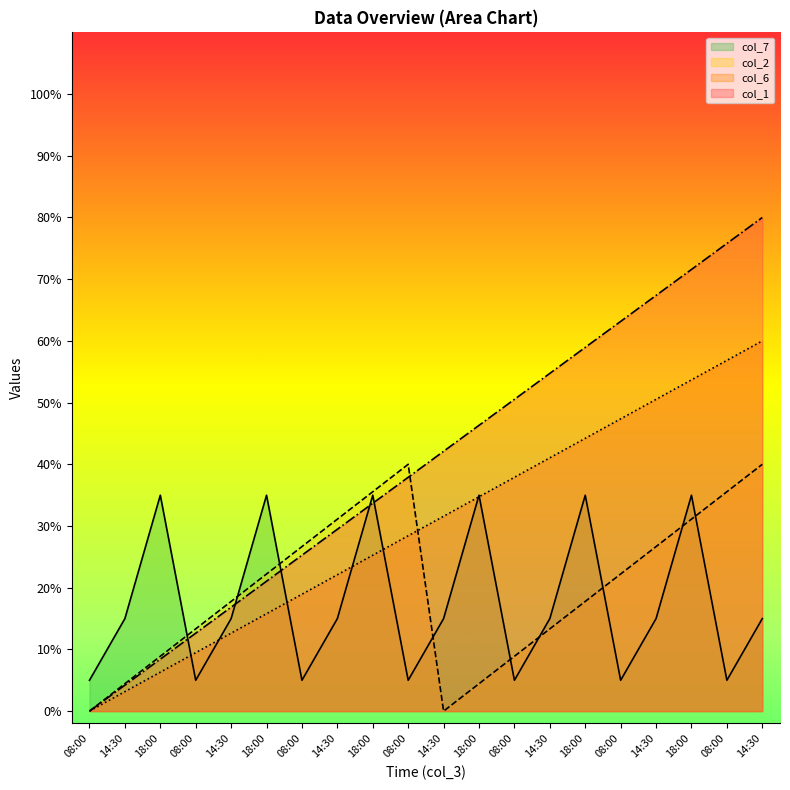

What is the difference between the maximum and second lowest values in the col_1 series?

75.8